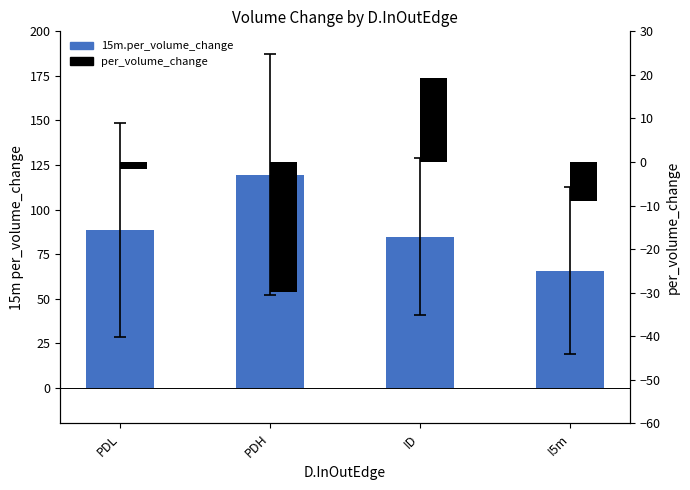

At which label is per_volume_change closest to -5?

PDL